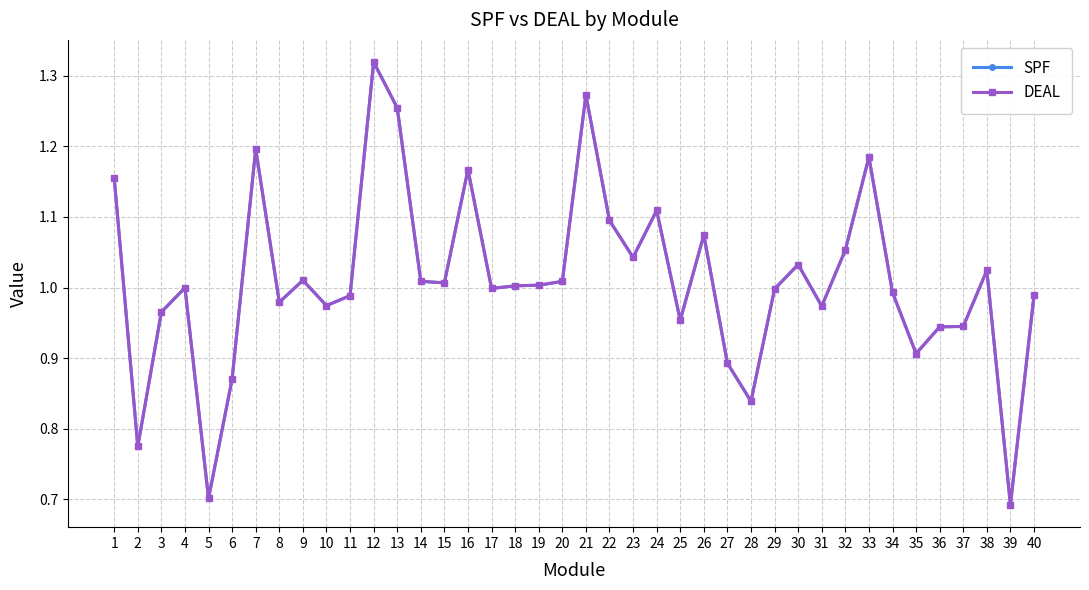

Does the chart display data point markers on the line(s)?

Yes